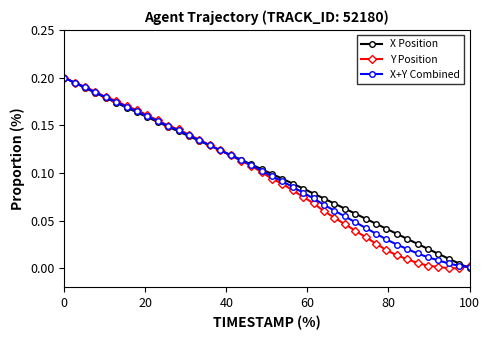

How many positive values does the X Position series have?

39